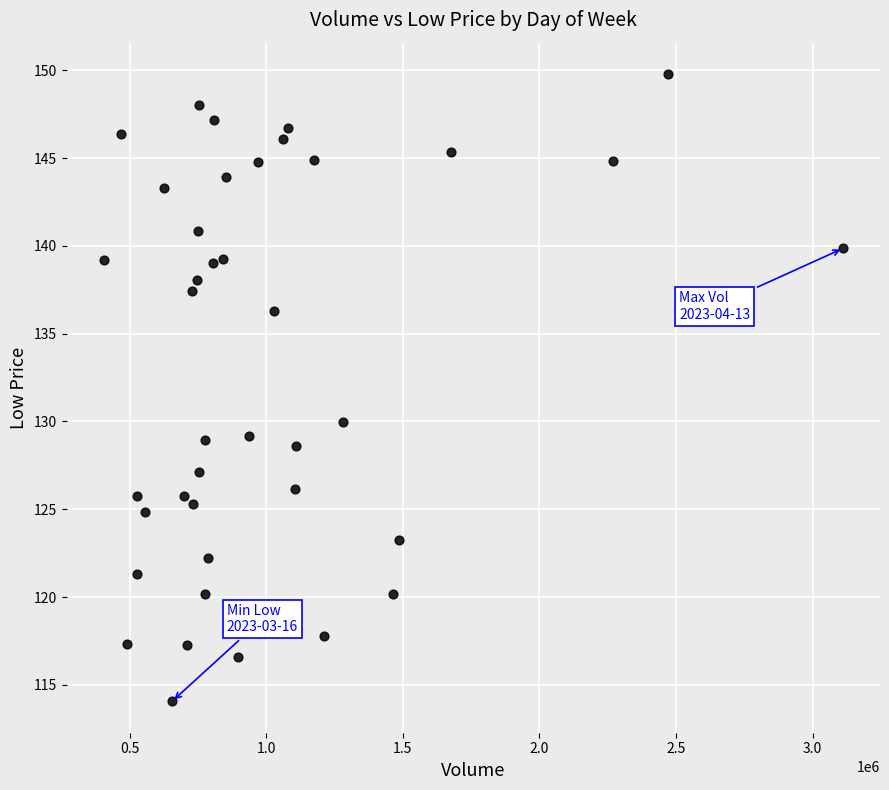

What is the range of Y values (max minus min)?

35.7